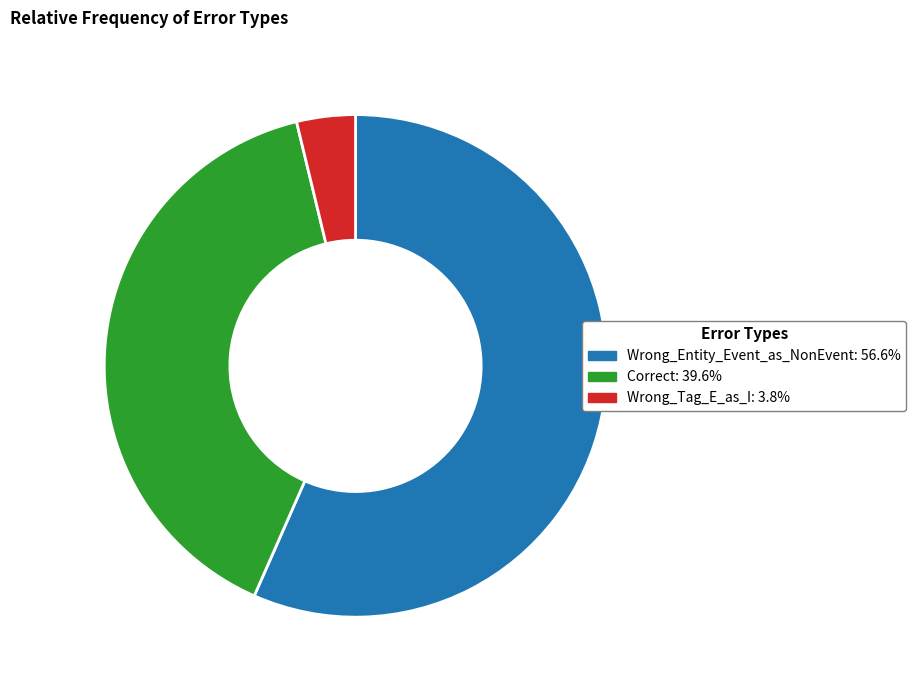

Count the number of slices in the pie.

3